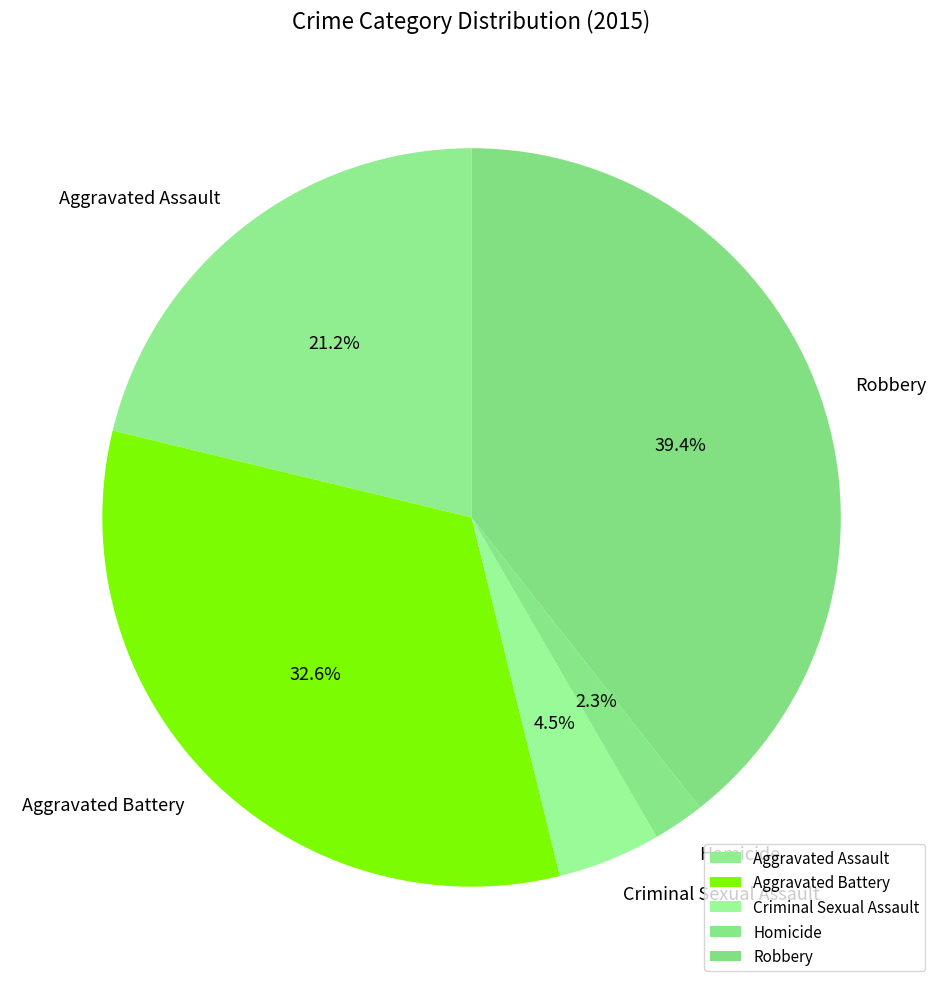

Does any single category account for the majority?

No